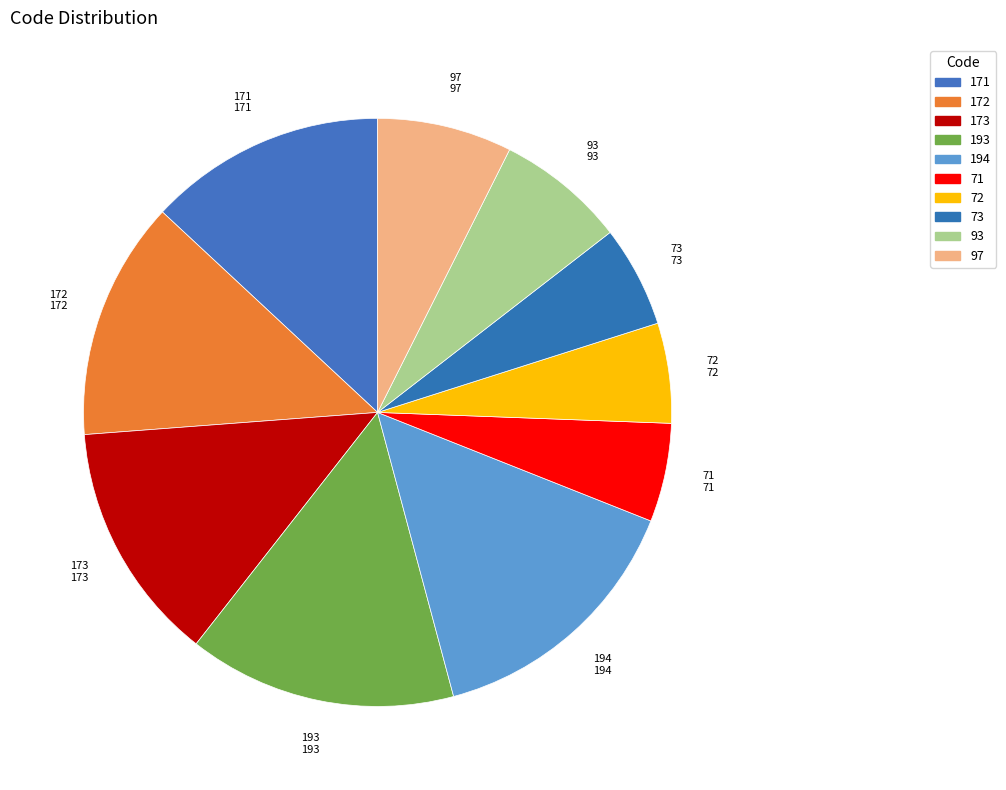

Count the number of slices in the pie.

10